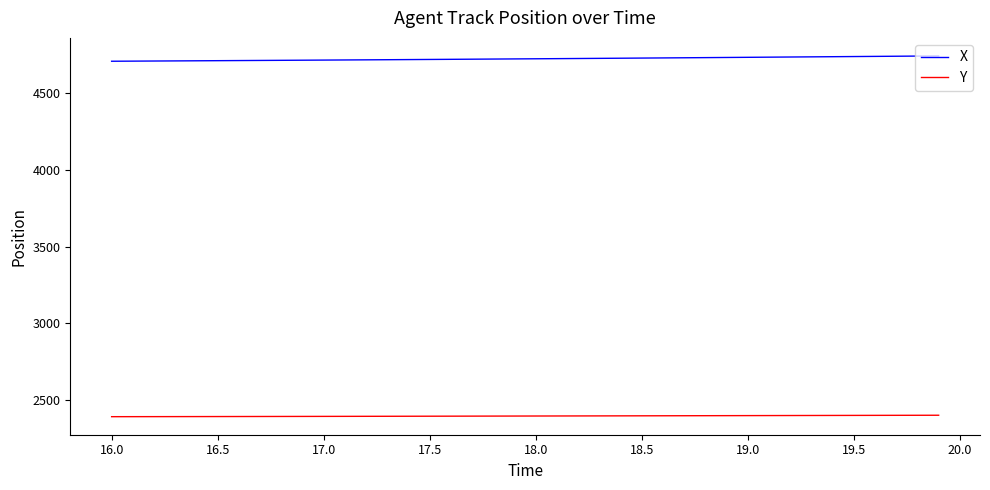

True or false: Y and X cross at least once.

False